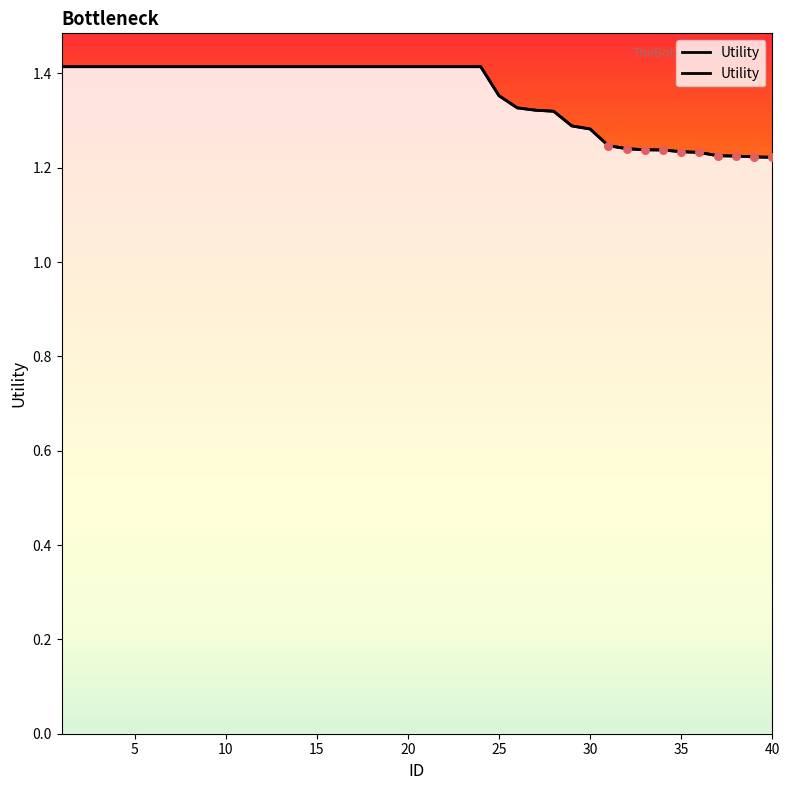

Which has a higher value, 32 or 6?

6